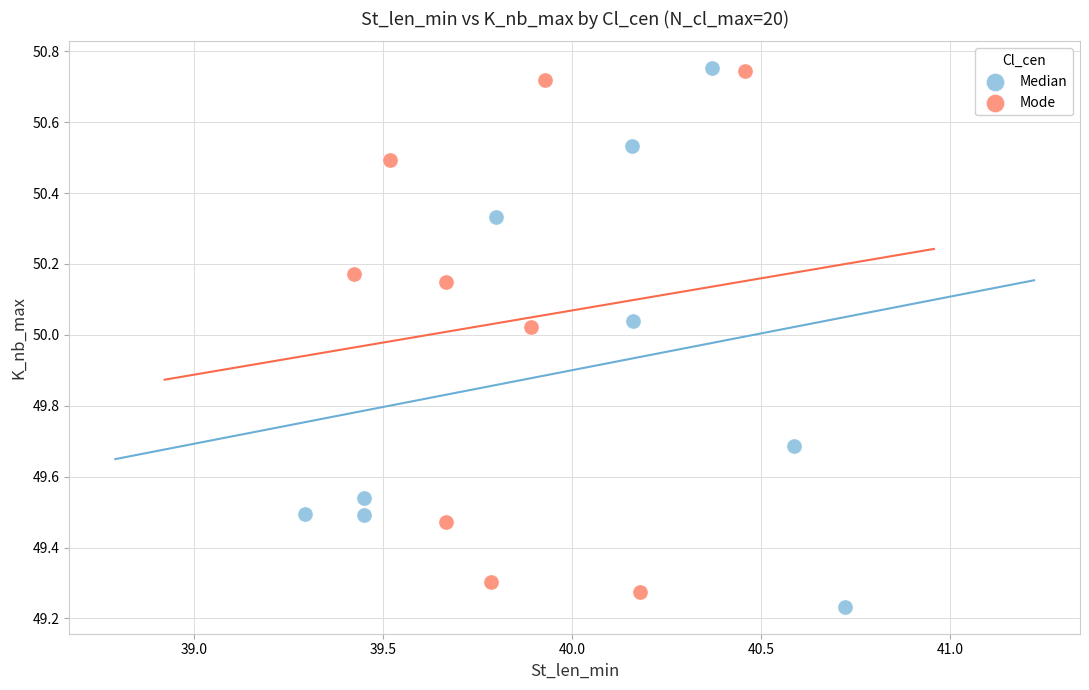

What are all the series names shown in the legend?

Median, Mode